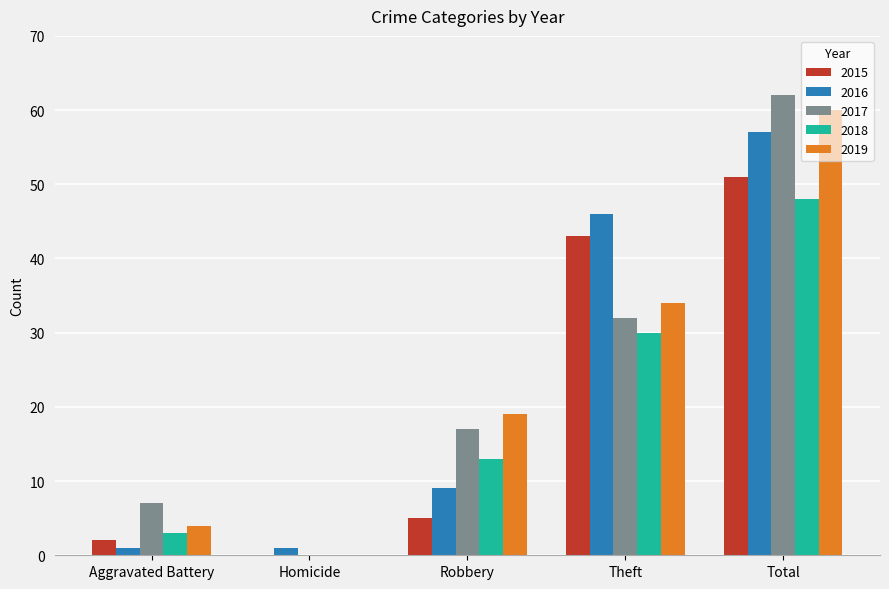

Read the 2019 value at Total.

60